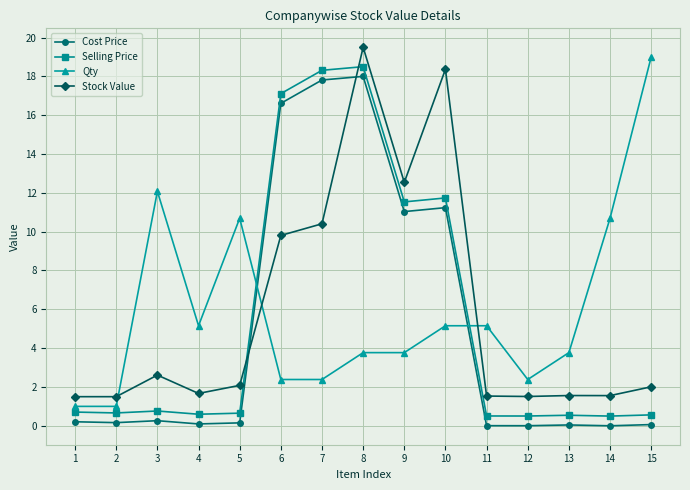

At which category does Qty reach its first local peak?

3